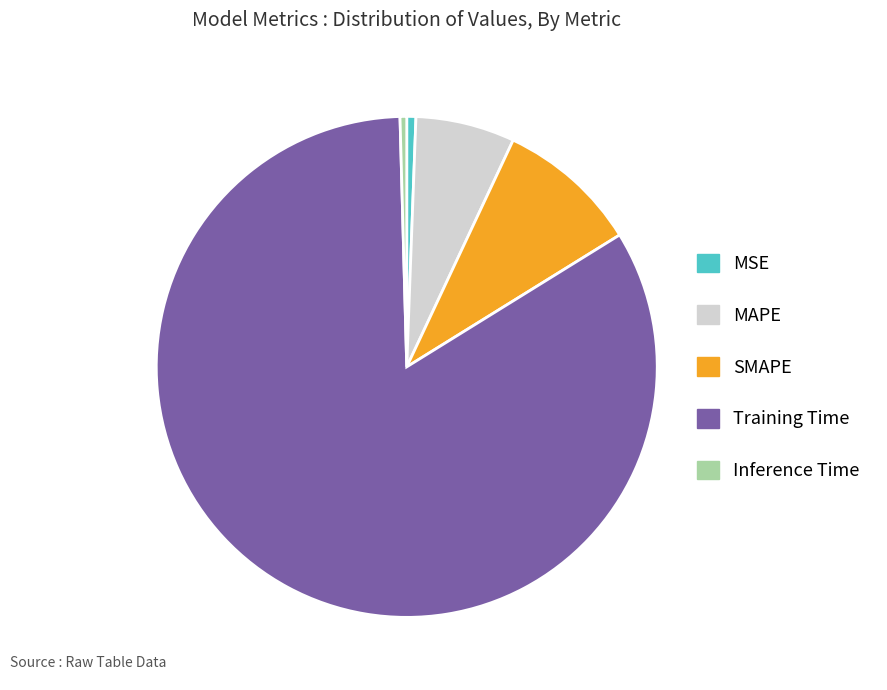

How many slices are in this pie chart?

5